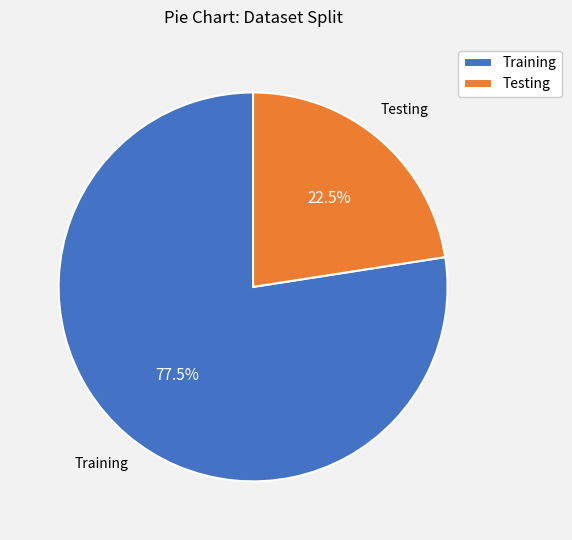

To the nearest percent, what is the difference between the largest and smallest slice percentages?

55%